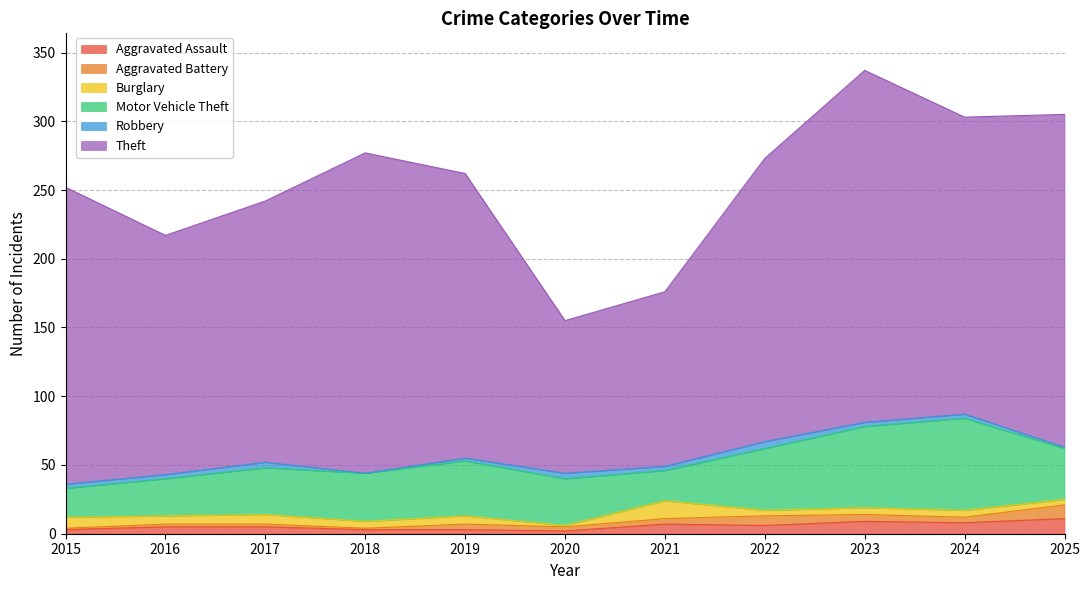

What is the difference between the highest and lowest values at 2020?

110